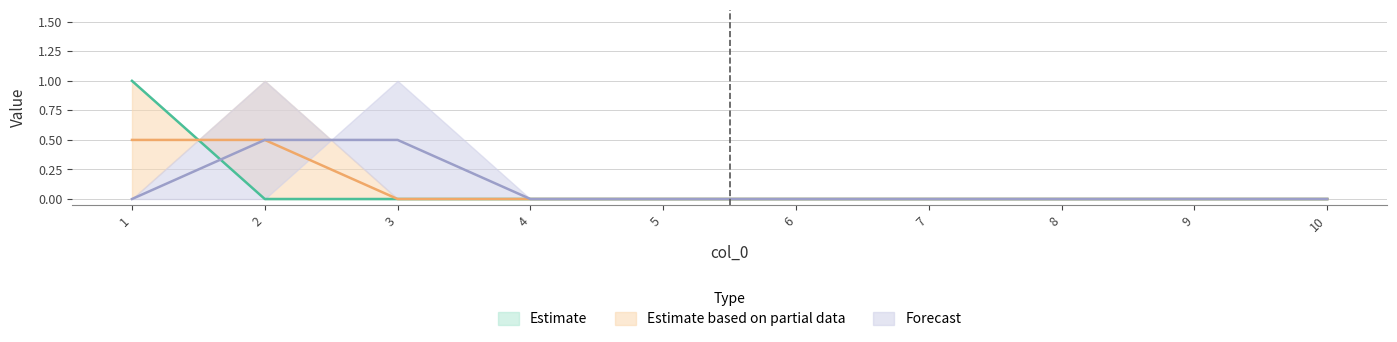

The 2 series shows 0 at 6. True or false?

False